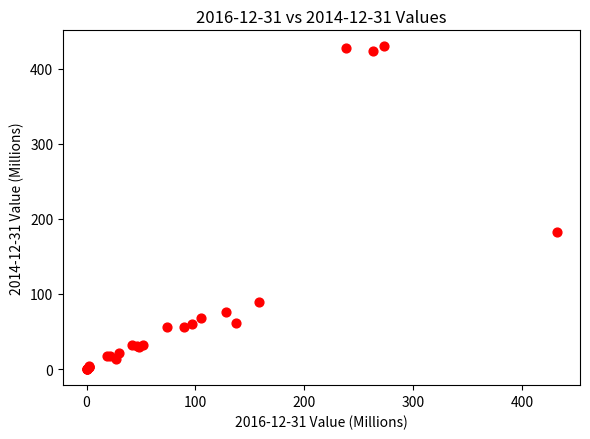

What Y value in the scatter plot is closest to 214?

182.2